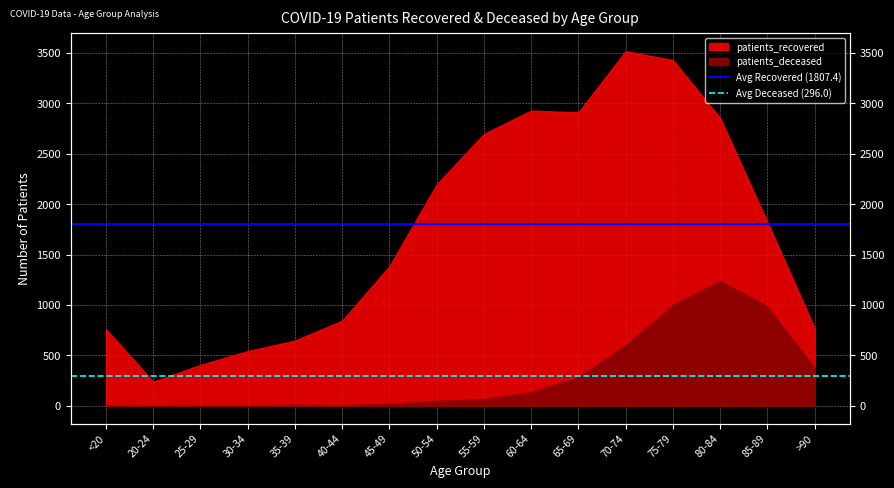

True or false: Avg Recovered (1807.4) has a value of 2508.0 at <20.

False